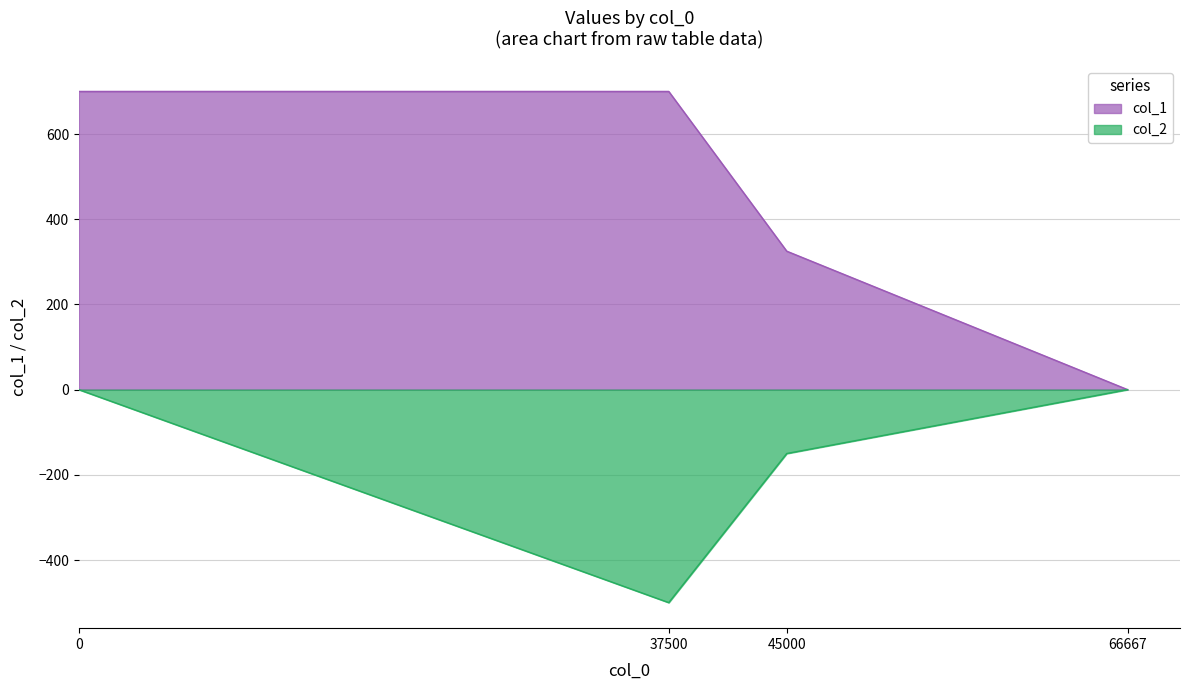

Is it true that col_1 equals 700.0 at 37500?

True